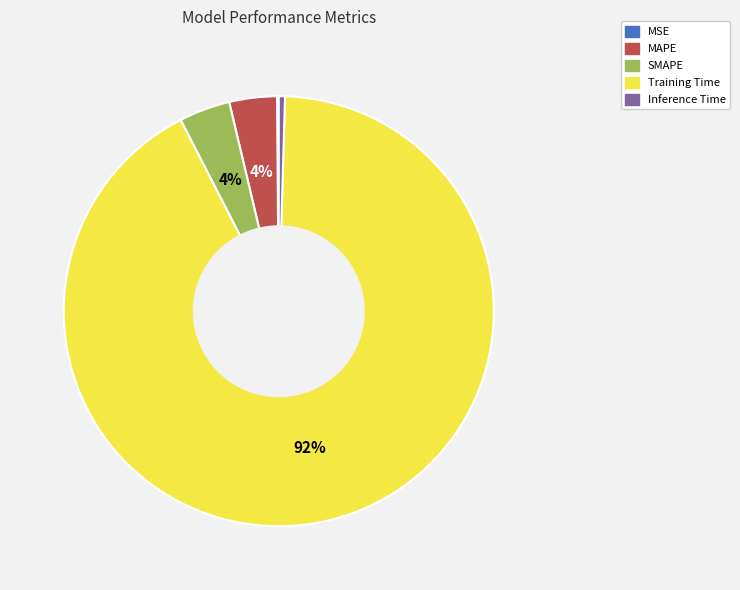

What percentage is the Training Time slice, to the nearest percent?

92%